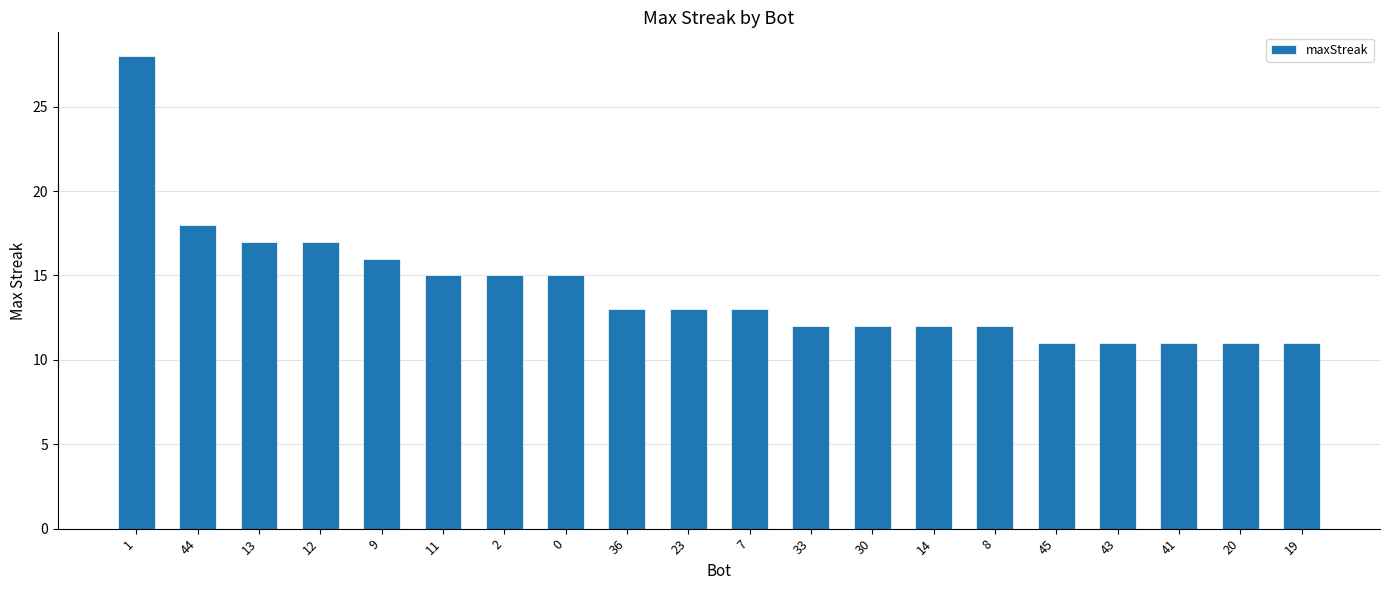

What is the value of the 8th bar from the left?

15